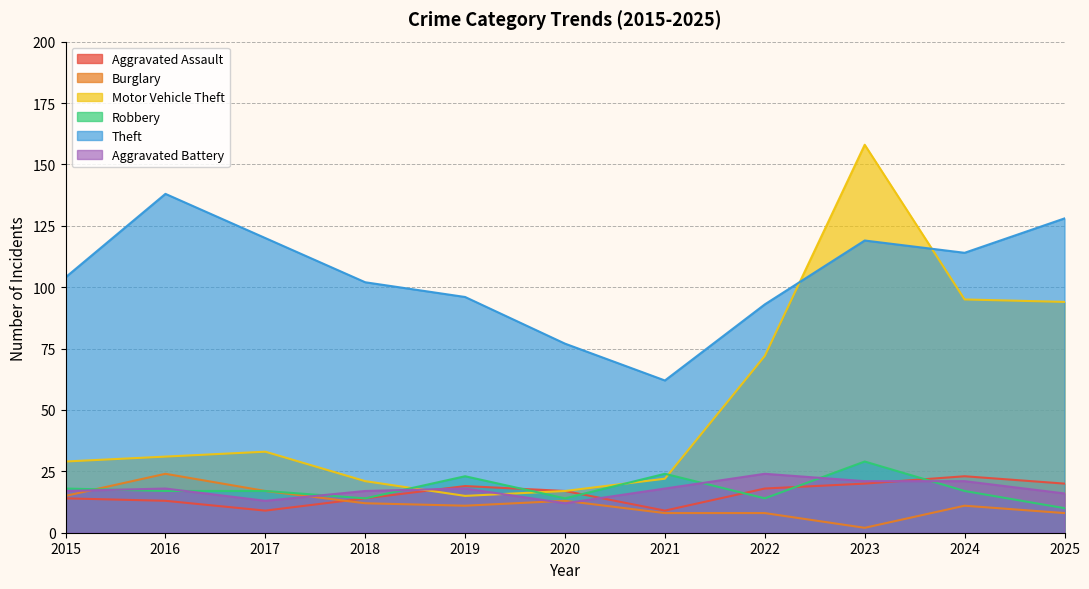

True or false: Aggravated Battery and Burglary cross at least once.

True